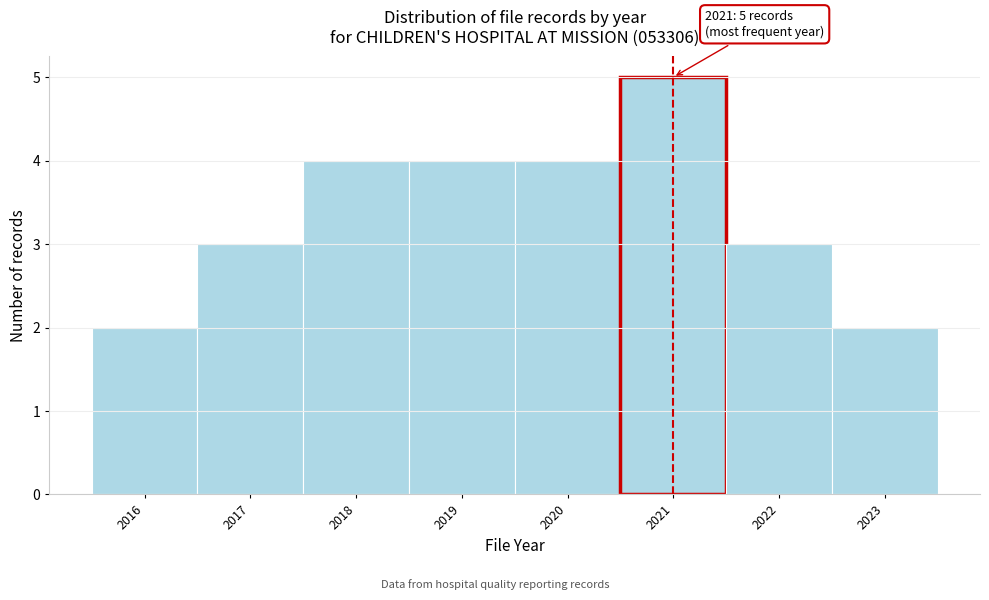

Over which range of the x-axis is the bar tallest?

2020.5 to 2021.5